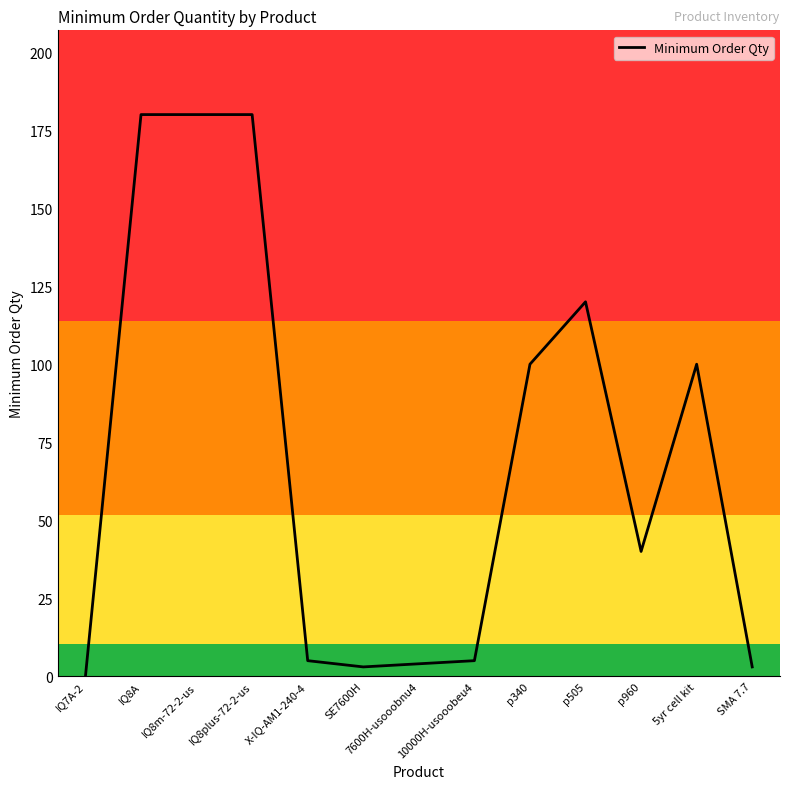

What is the sum of all values?

920